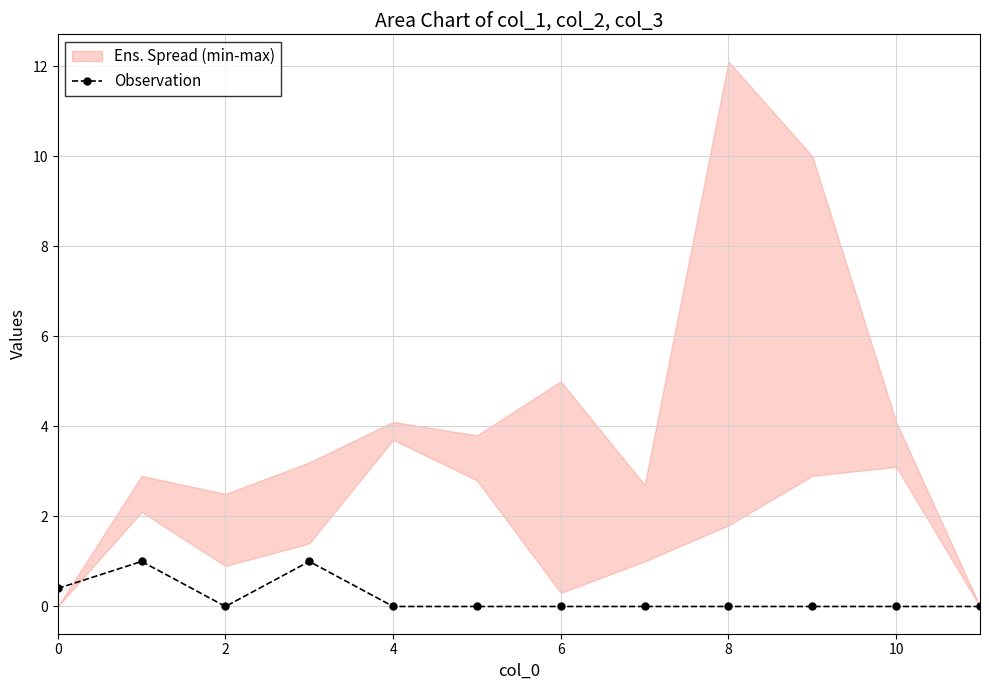

True or false: Observation has more than 0 interior local peaks.

True